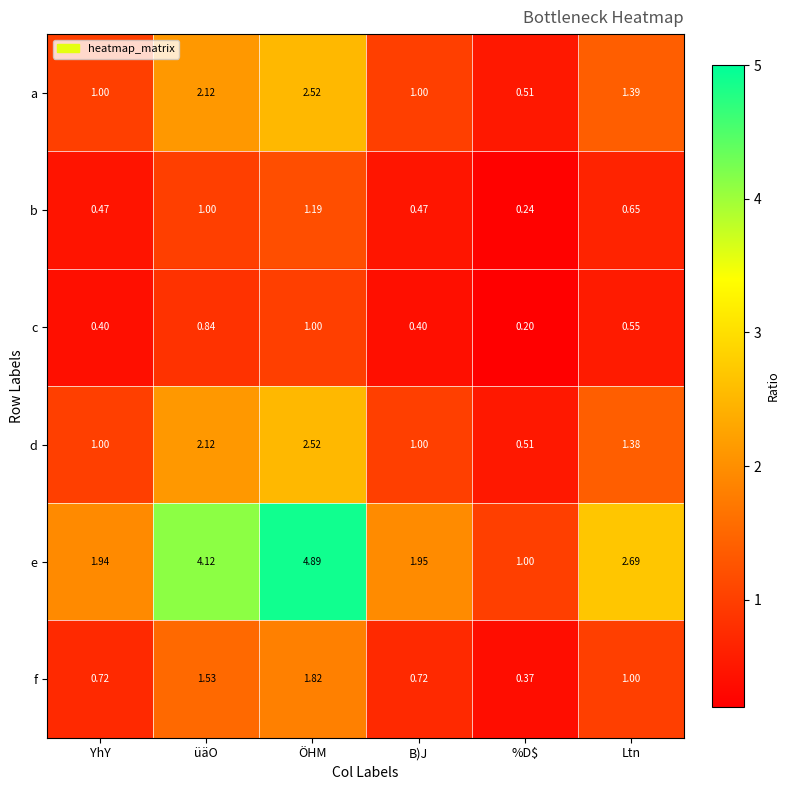

How many series are shown in this chart?

6